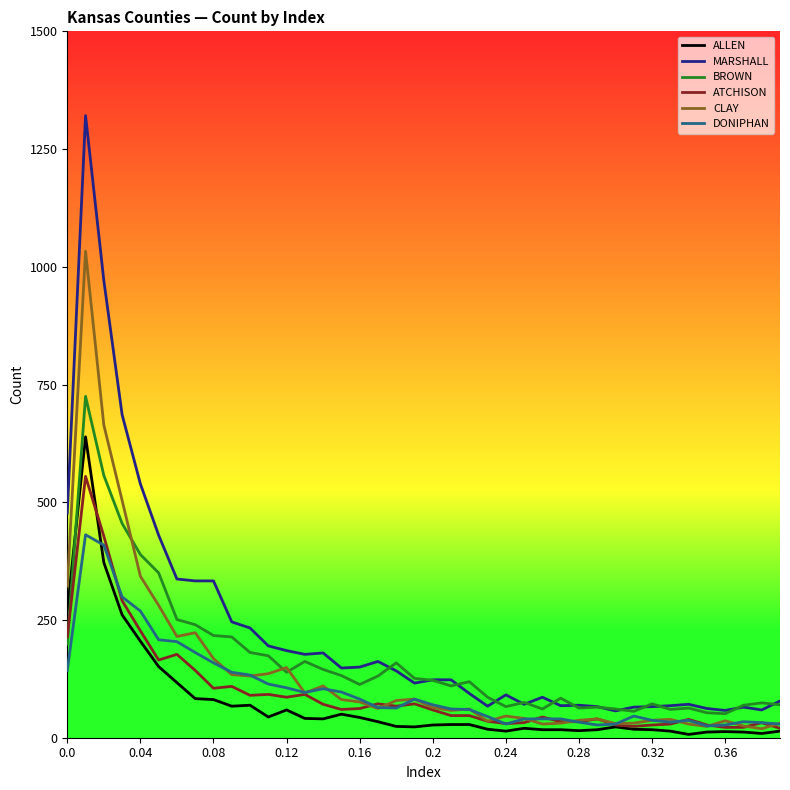

True or false: ALLEN and MARSHALL cross at least once.

False